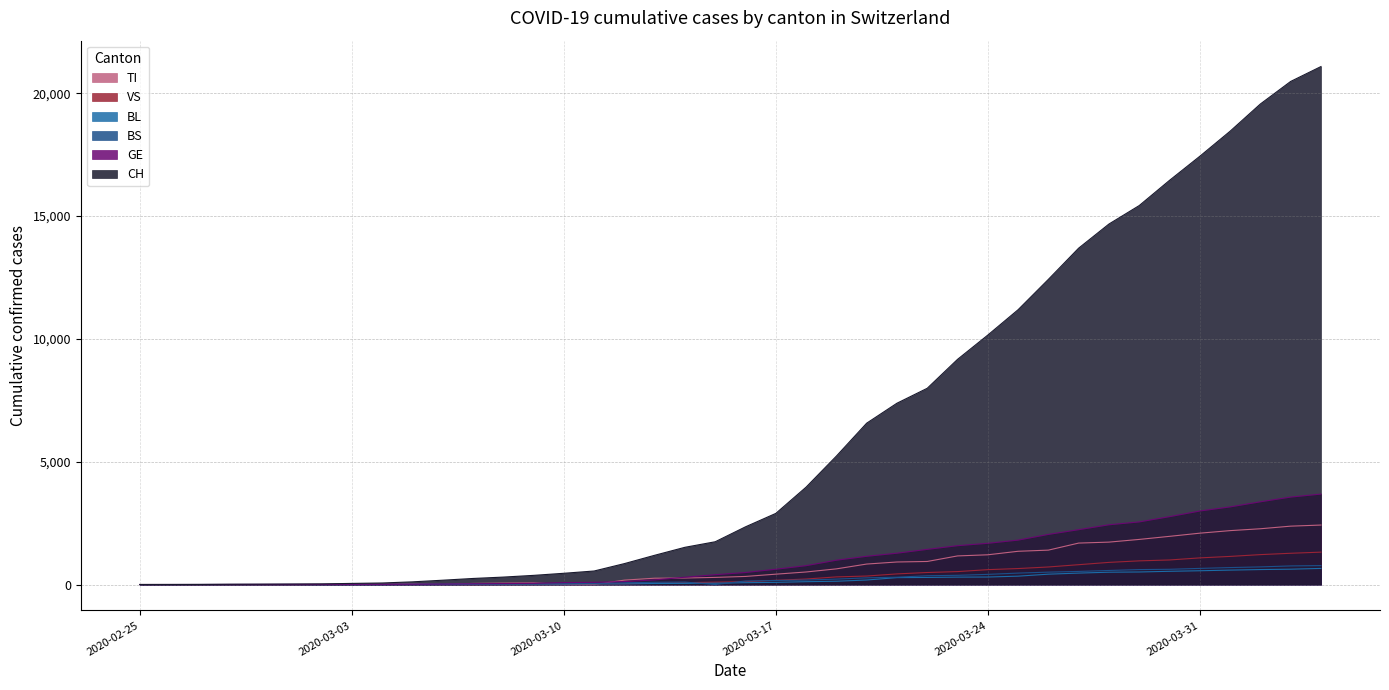

What is the total value across all series at 2020-02-25?

2